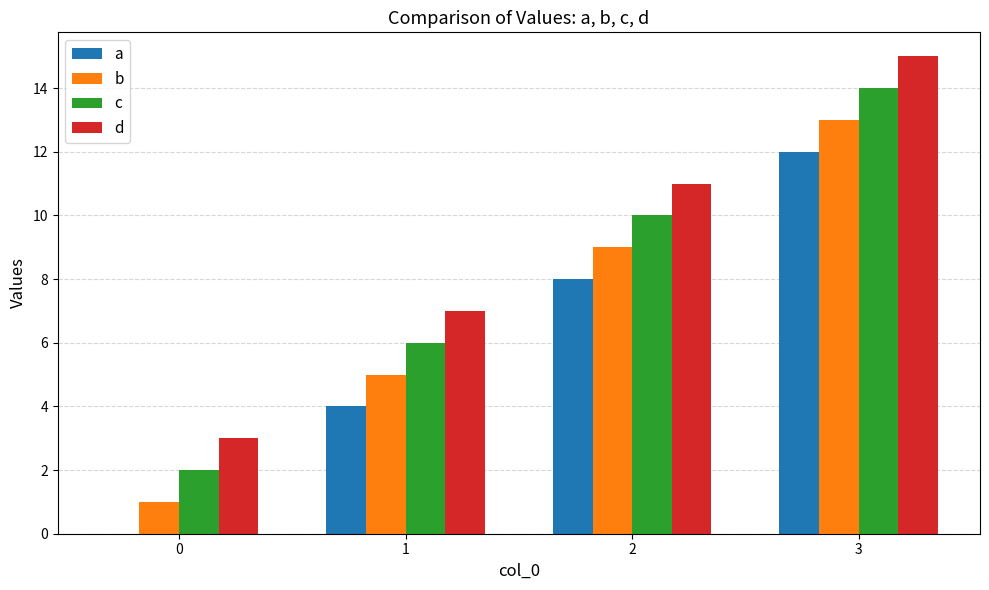

Which series has the largest total across all categories?

d